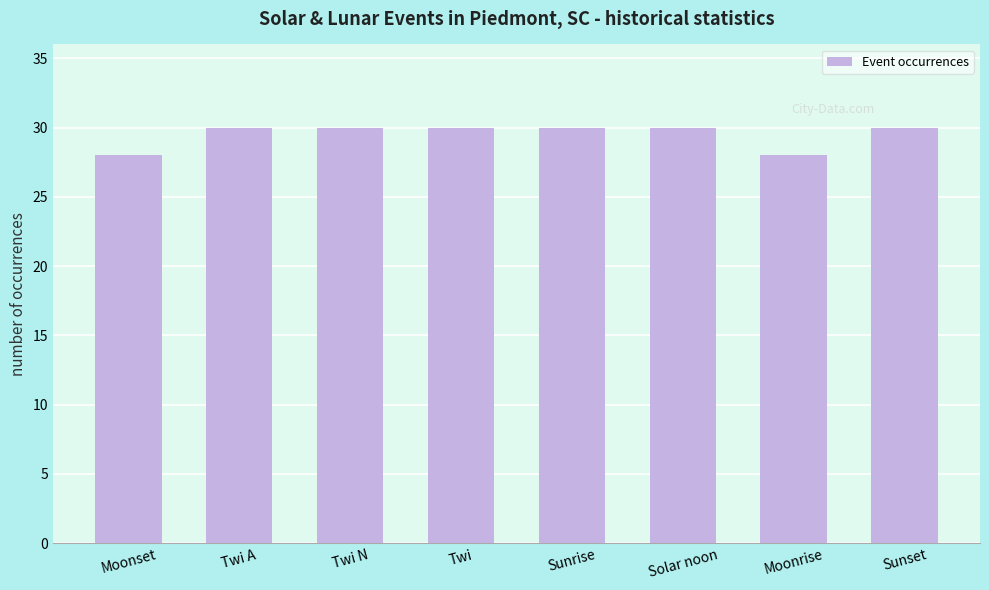

What is the average value?

30